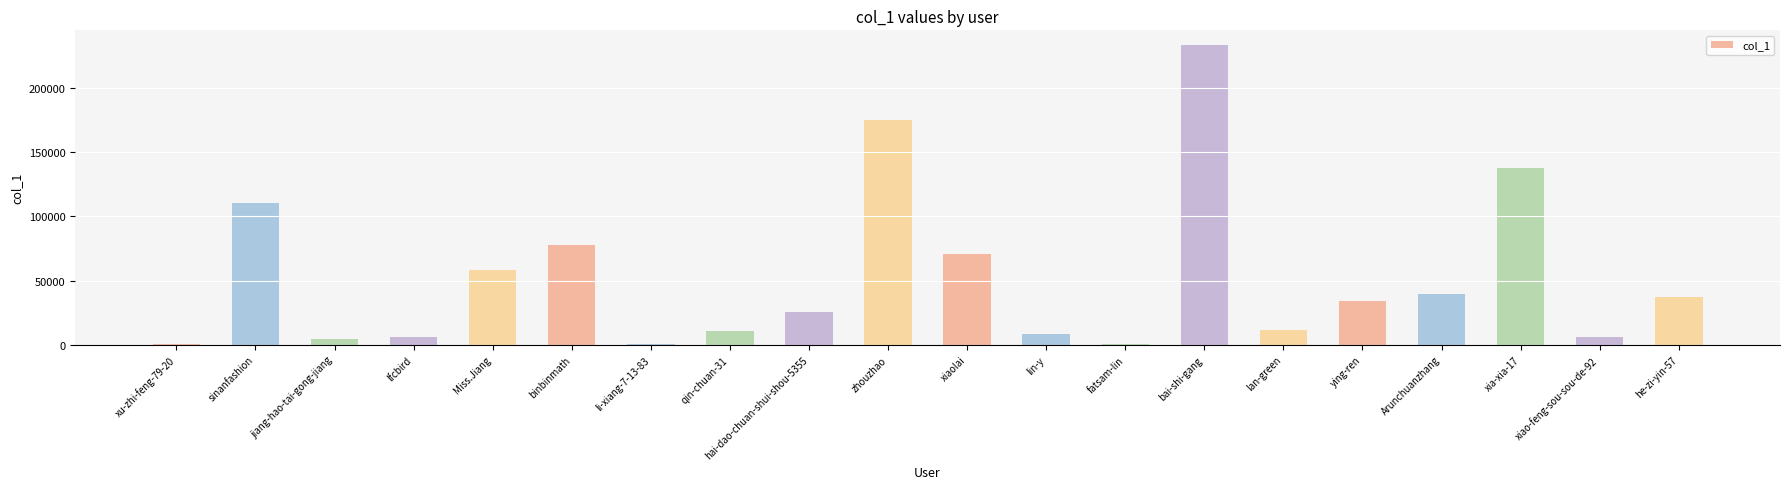

Which has a higher value, Miss.Jiang or xu-zhi-feng-79-20?

Miss.Jiang